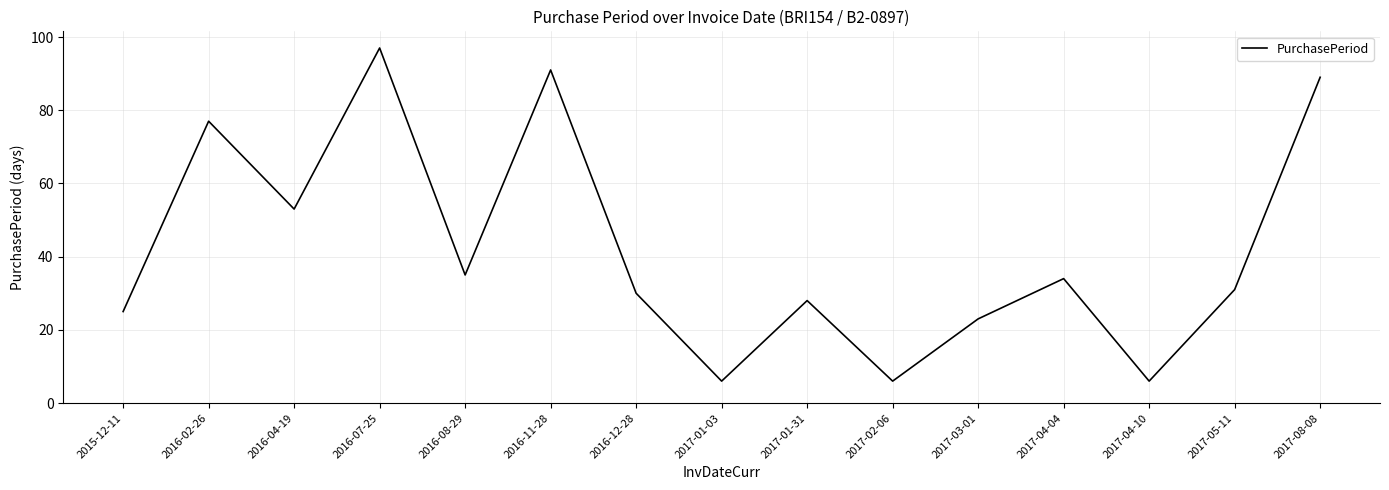

Reading left to right, what are all the values shown in this chart?

25	77	53	97	35	91	30	6	28	6	23	34	6	31	89